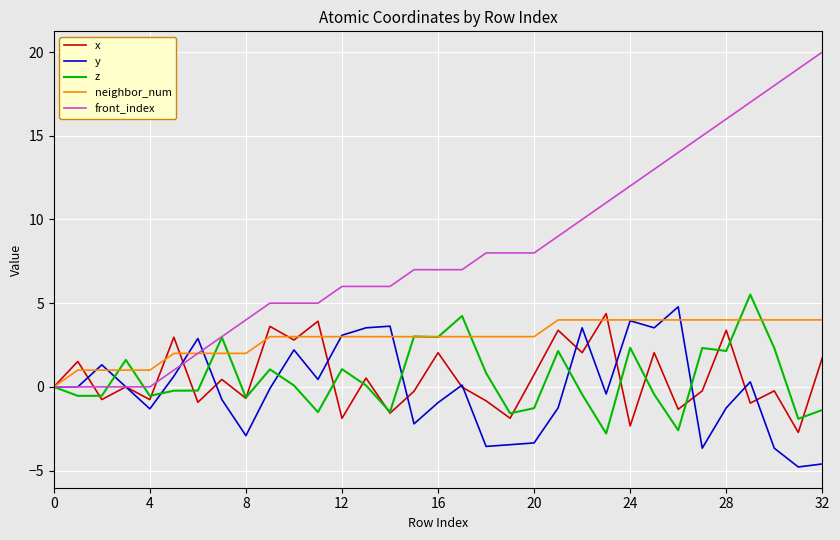

Which series has the largest total across all categories?

front_index